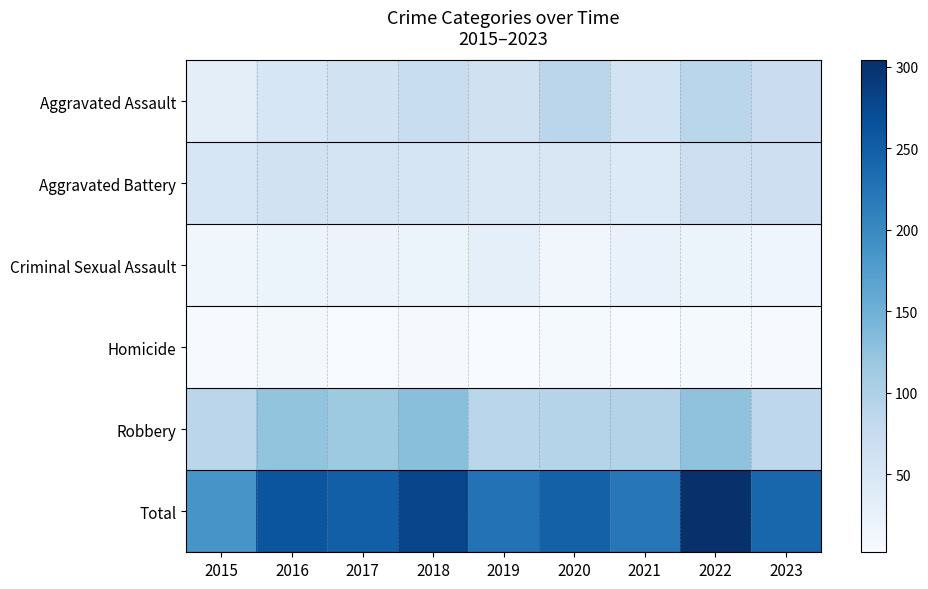

Which series has the widest spread of values?

Total